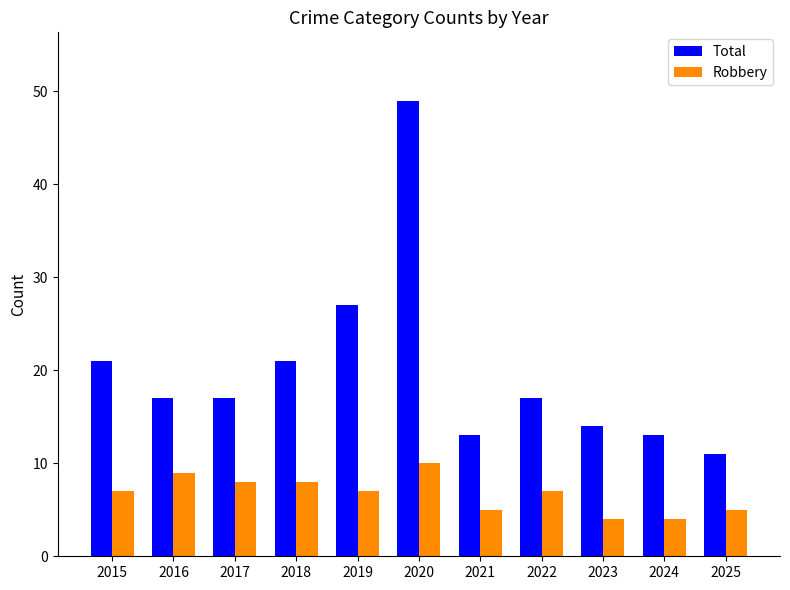

The value of Total at 2015 is 33. True or false?

False